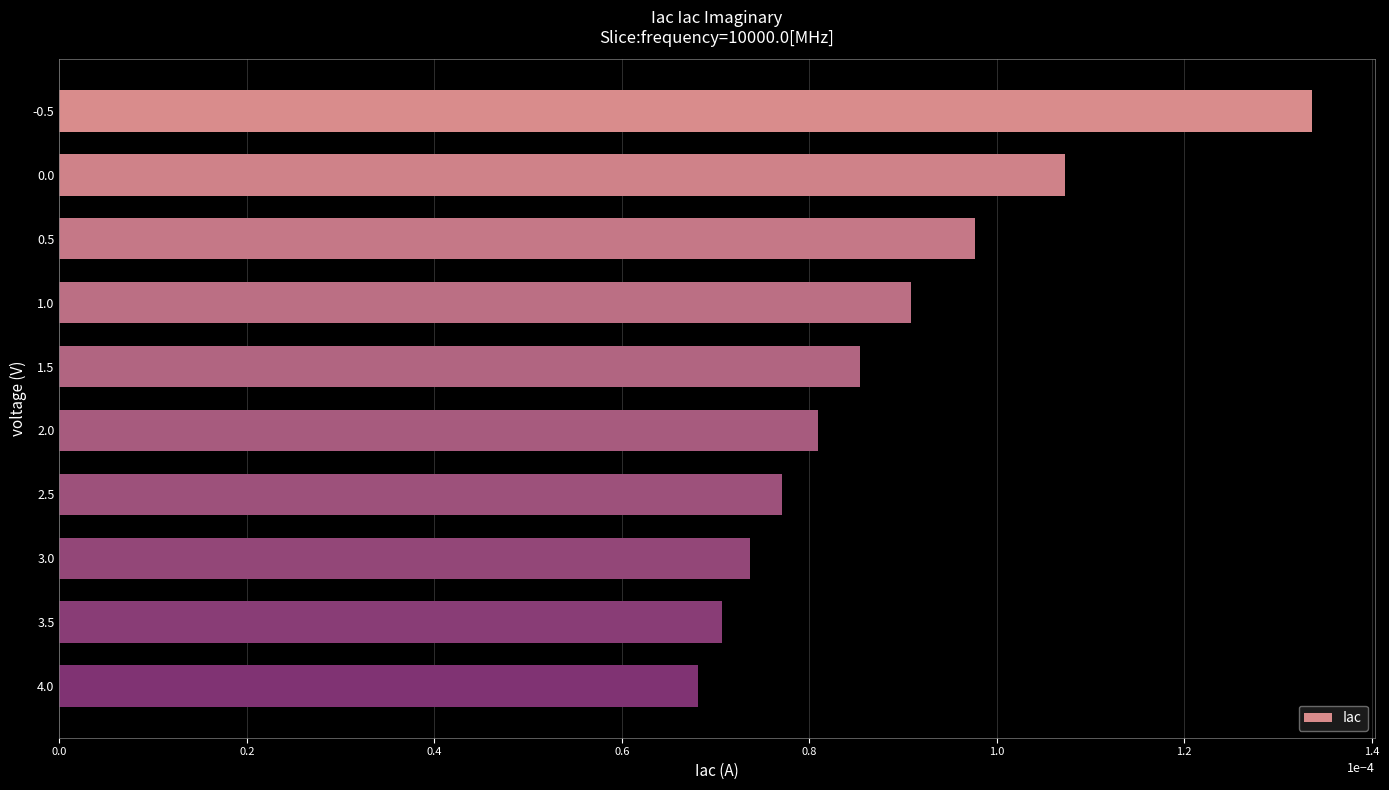

What is the label of the 2nd bar from the bottom?

3.5